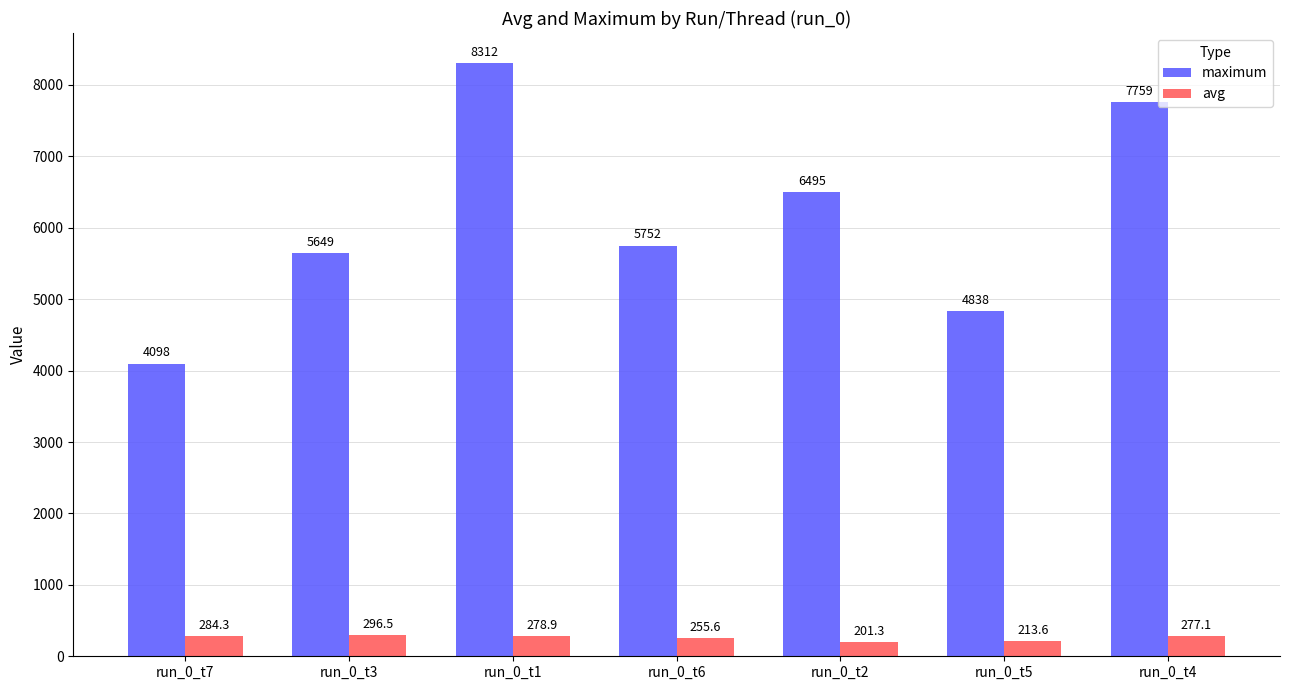

Are the bars horizontal?

No